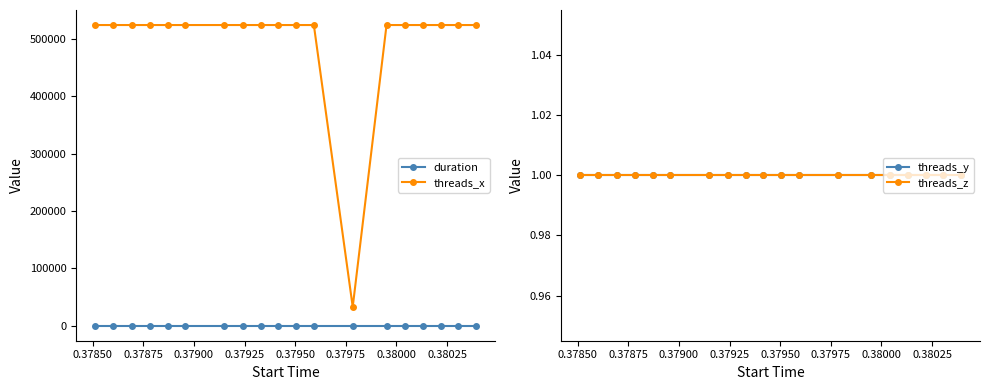

What is the value of the threads_y point at the 10th from the left?

1.0